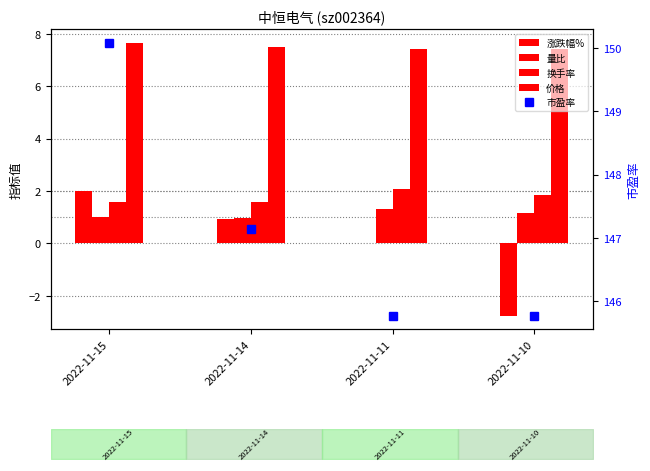

Reading left to right, extract all data points from this chart.

涨跌幅%: 2.0	0.9	0.0	-2.8
量比: 1.0	1.0	1.3	1.1
换手率: 1.6	1.6	2.1	1.8
价格: 7.7	7.5	7.4	7.4
市盈率: 150.1	147.1	145.8	145.8